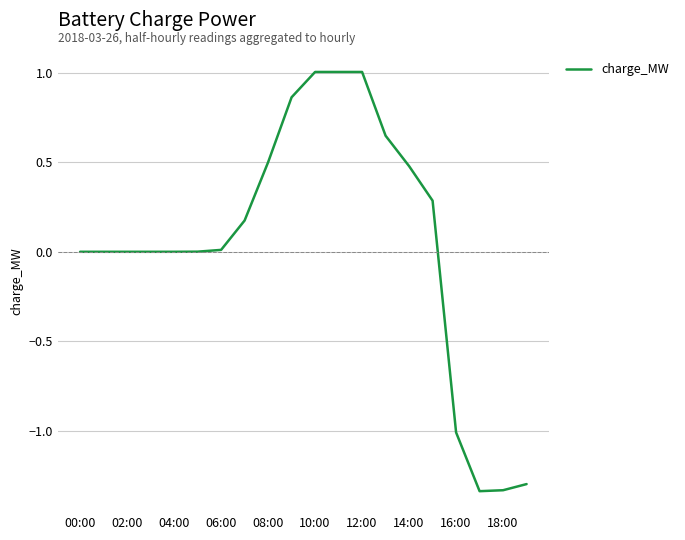

What is the difference between the maximum and minimum values?

2.3